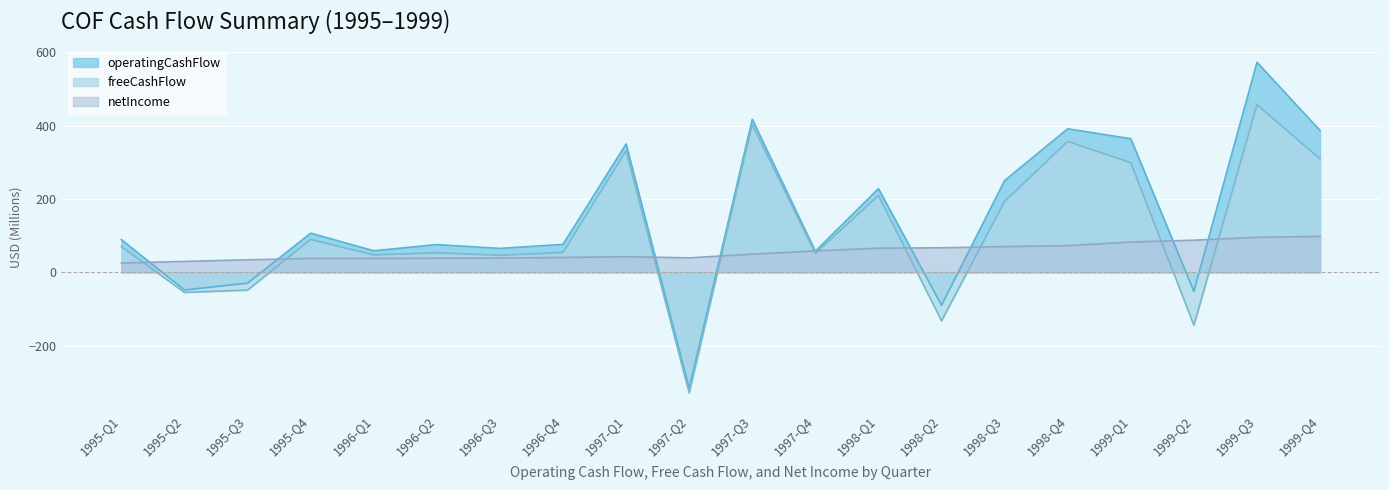

At which label does freeCashFlow first exceed 70?

1995-Q1